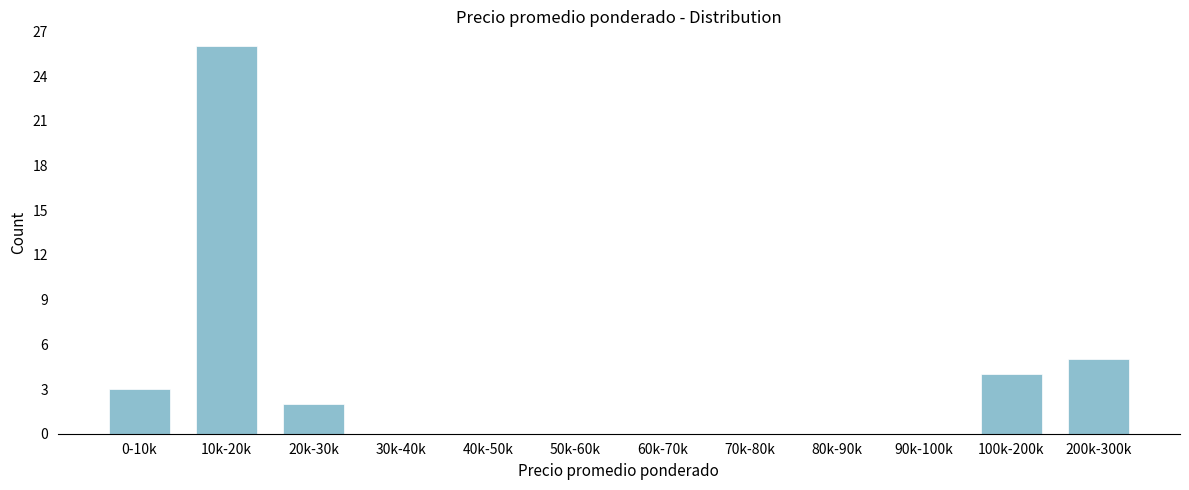

Reading left to right, extract all data points from this chart.

0-10k=3	10k-20k=26	20k-30k=2	30k-40k=0	40k-50k=0	50k-60k=0	60k-70k=0	70k-80k=0	80k-90k=0	90k-100k=0	100k-200k=4	200k-300k=5